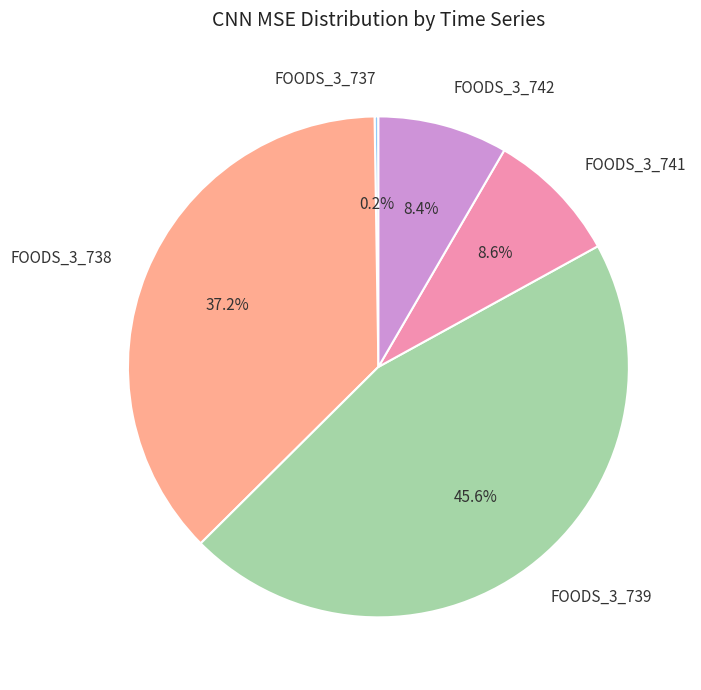

Between FOODS_3_738 and FOODS_3_739, which is larger?

FOODS_3_739